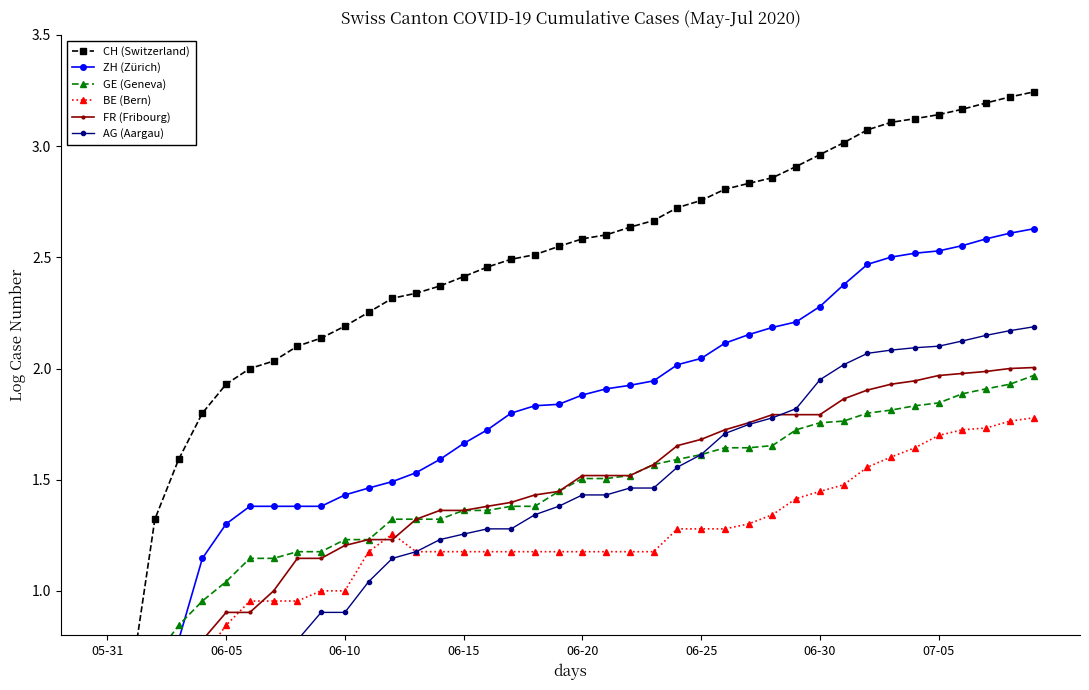

True or false: AG (Aargau) and BE (Bern) intersect in this chart.

False